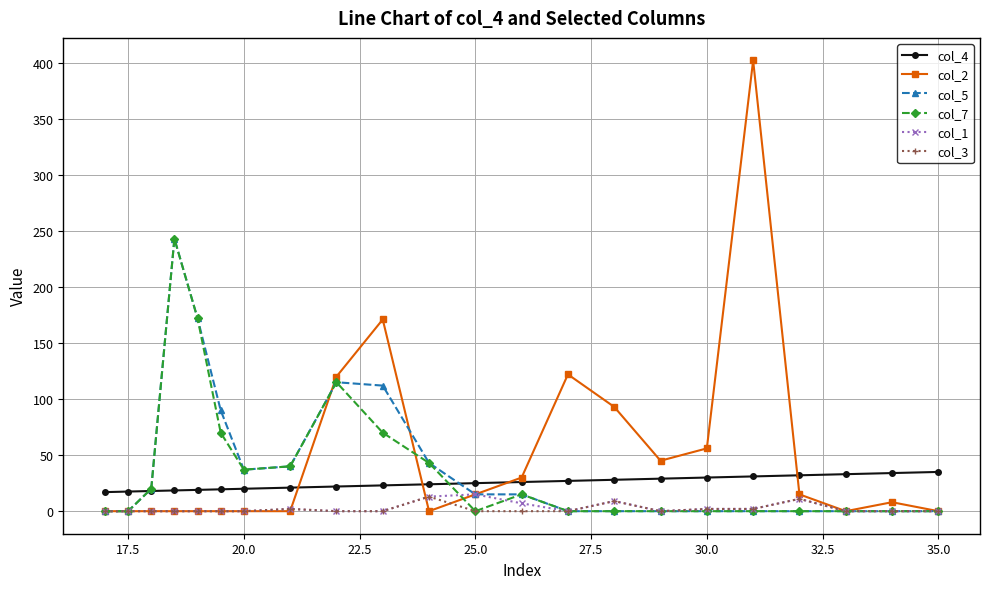

True or false: col_3 has more than 1 points higher than both neighbors.

True